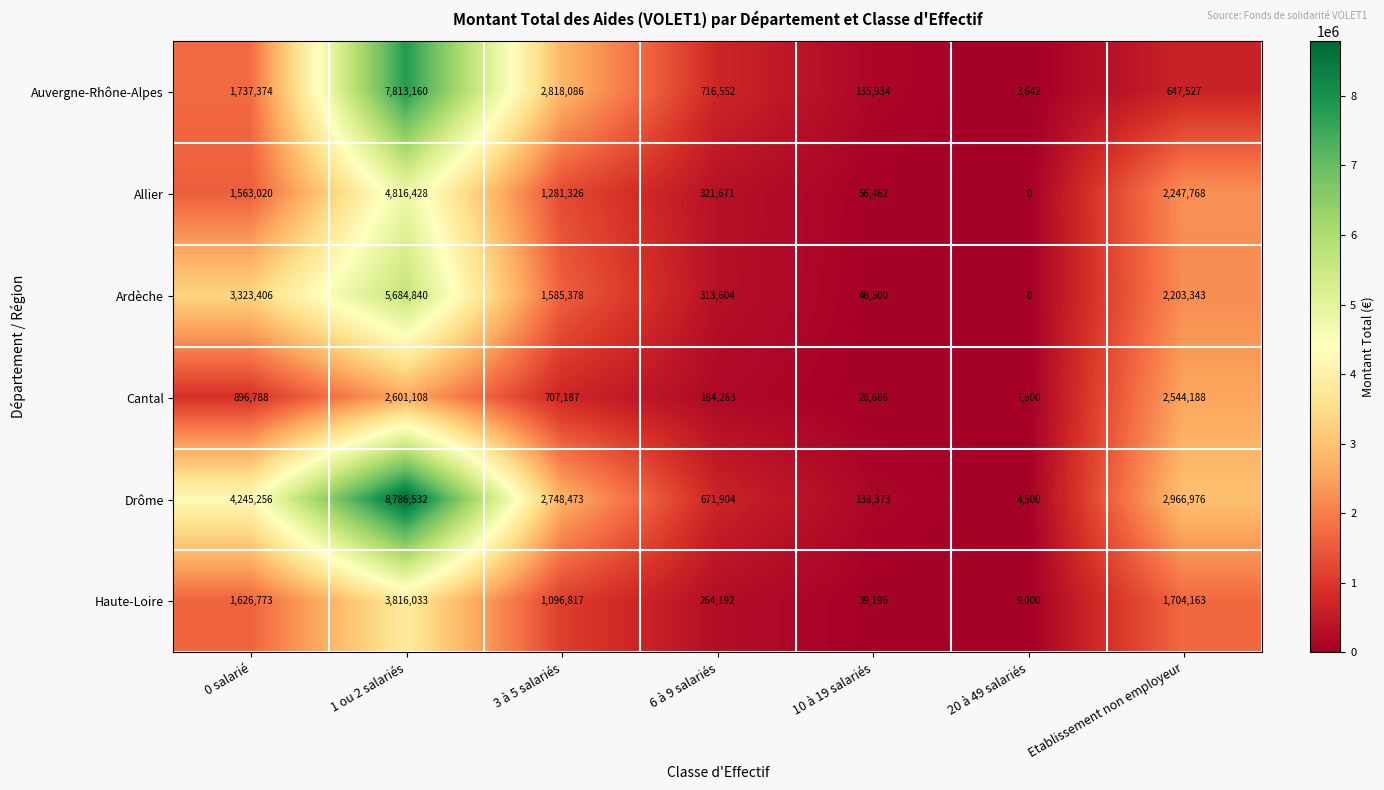

Rank the series at 10 à 19 salariés from lowest to highest value.

Cantal, Haute-Loire, Ardèche, Allier, Auvergne-Rhône-Alpes, Drôme